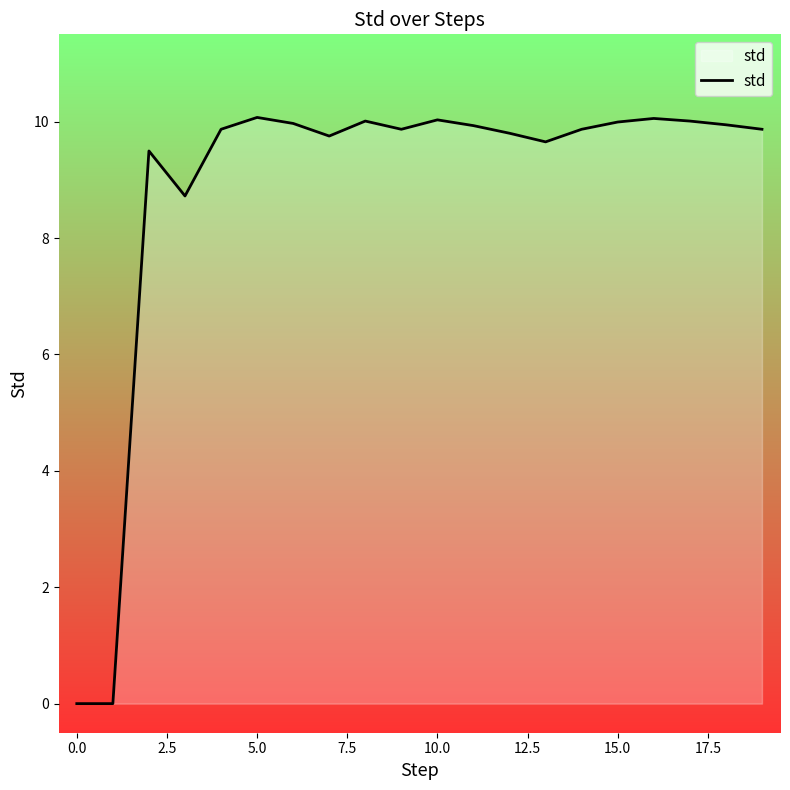

What is the difference between the maximum and minimum values?

10.1